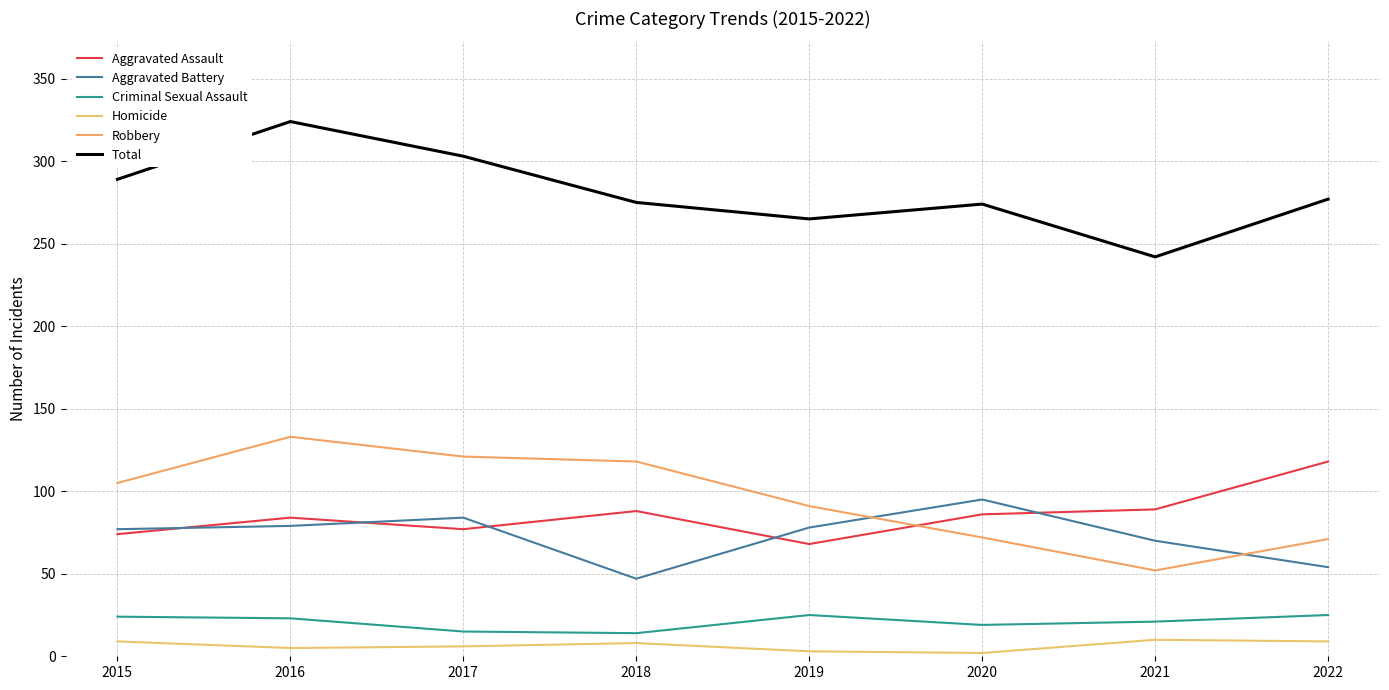

Which series has the largest total across all categories?

Total